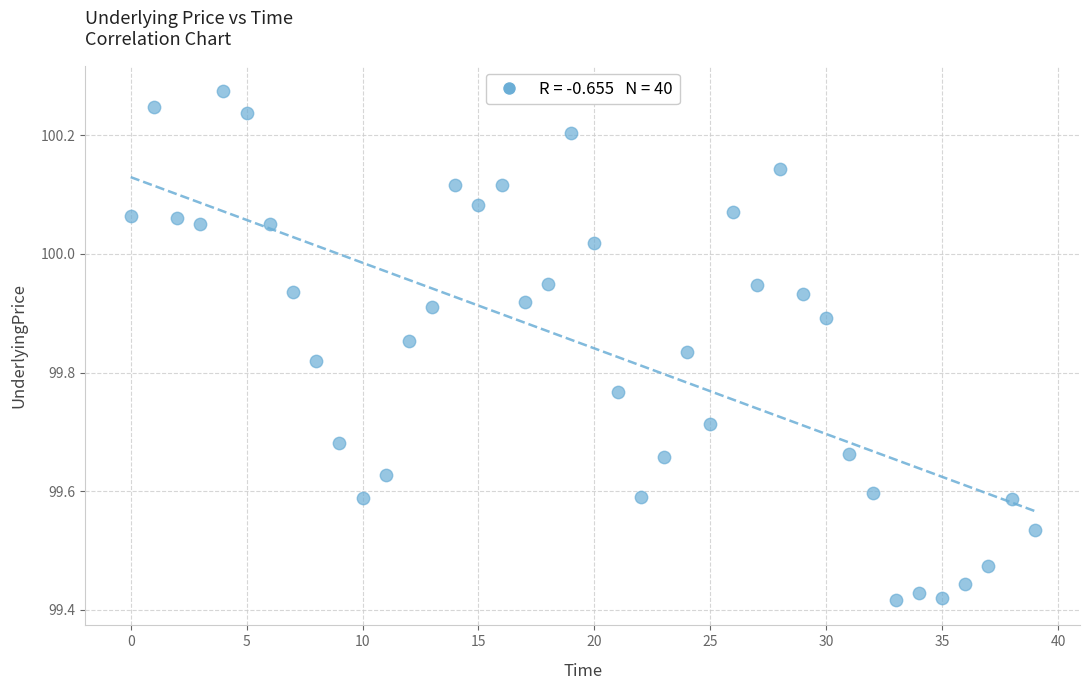

What is the range of Y values (max minus min)?

0.9